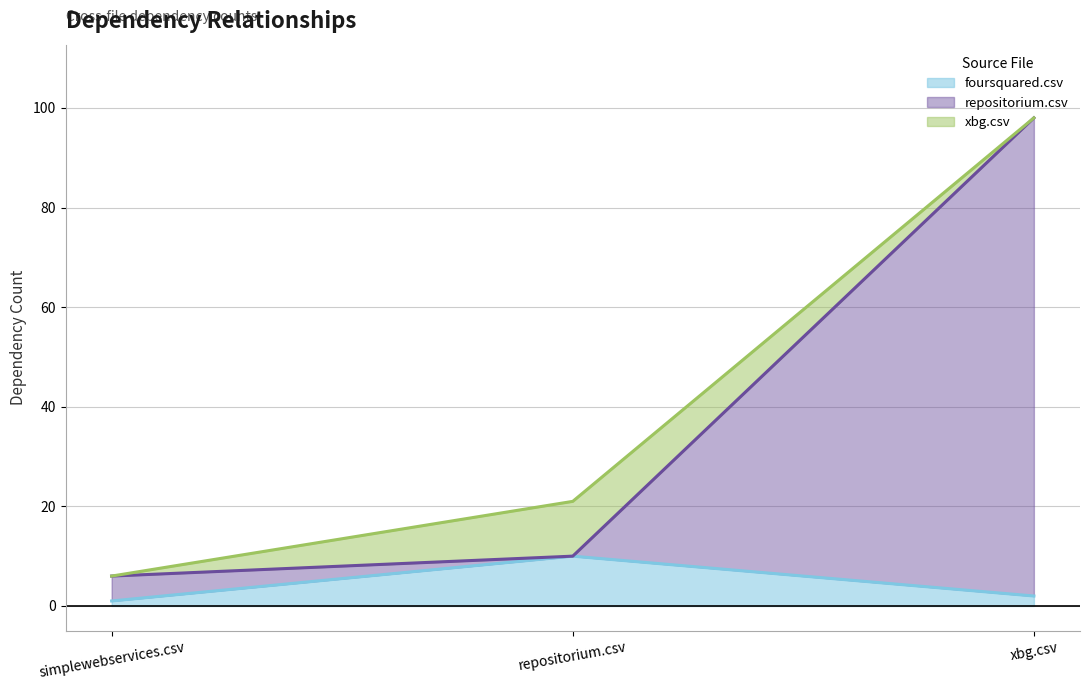

What is the maximum value for foursquared.csv?

10